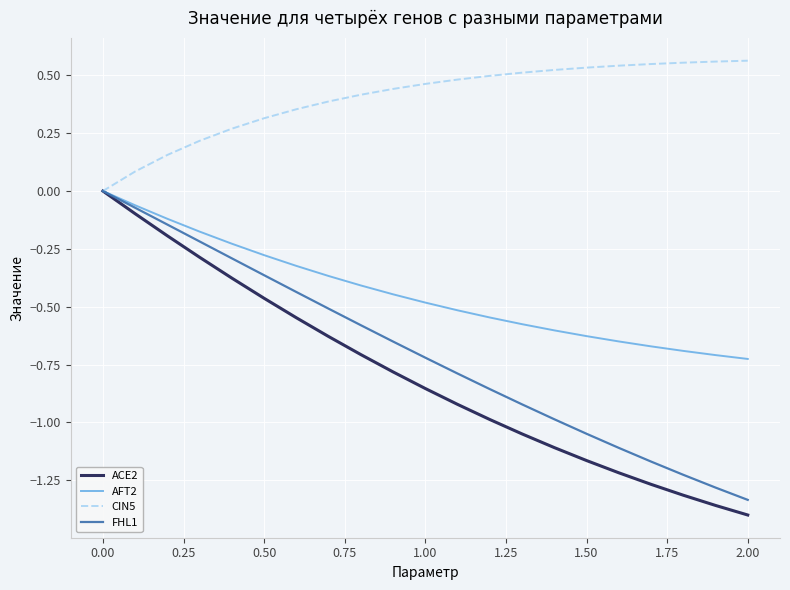

Which series has the widest spread of values?

ACE2